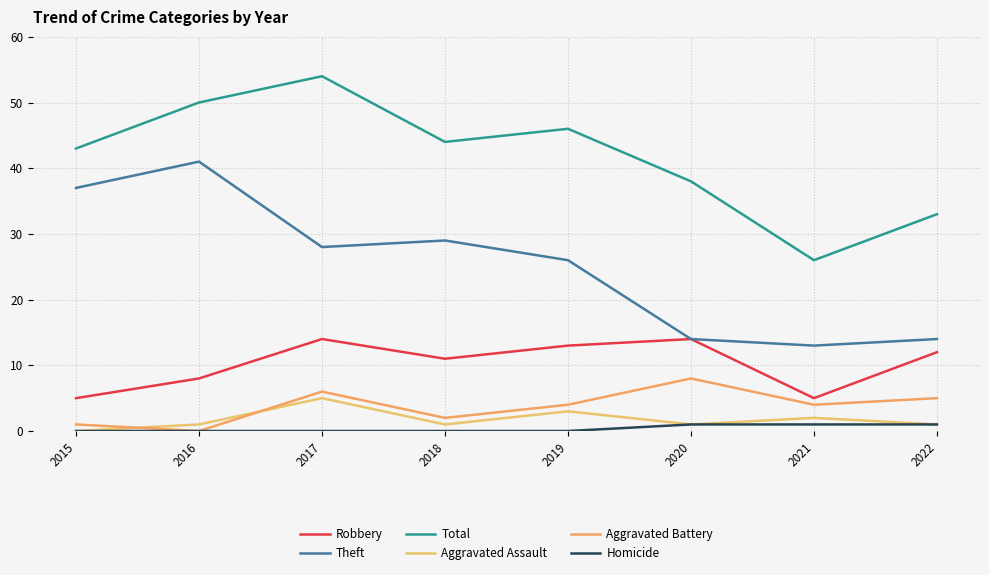

The Robbery series shows 12 at 2022. True or false?

True